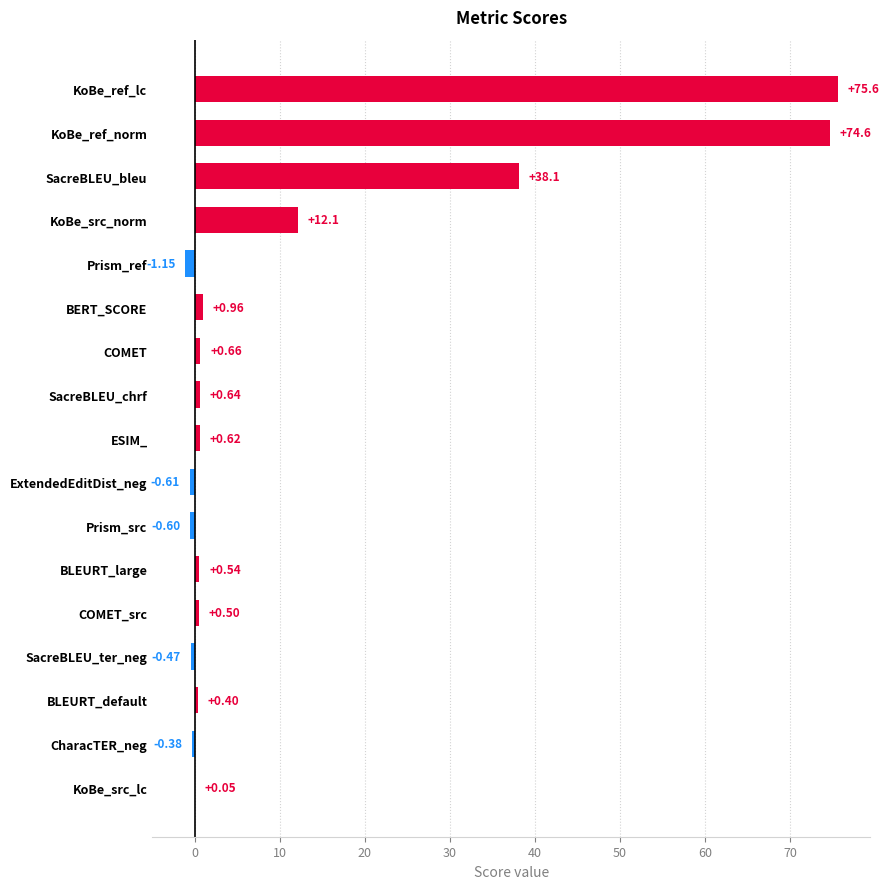

Which category has the highest value across all series?

KoBe_ref_lc